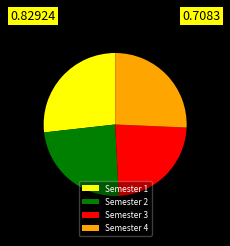

Which slice is the largest?

Semester 1